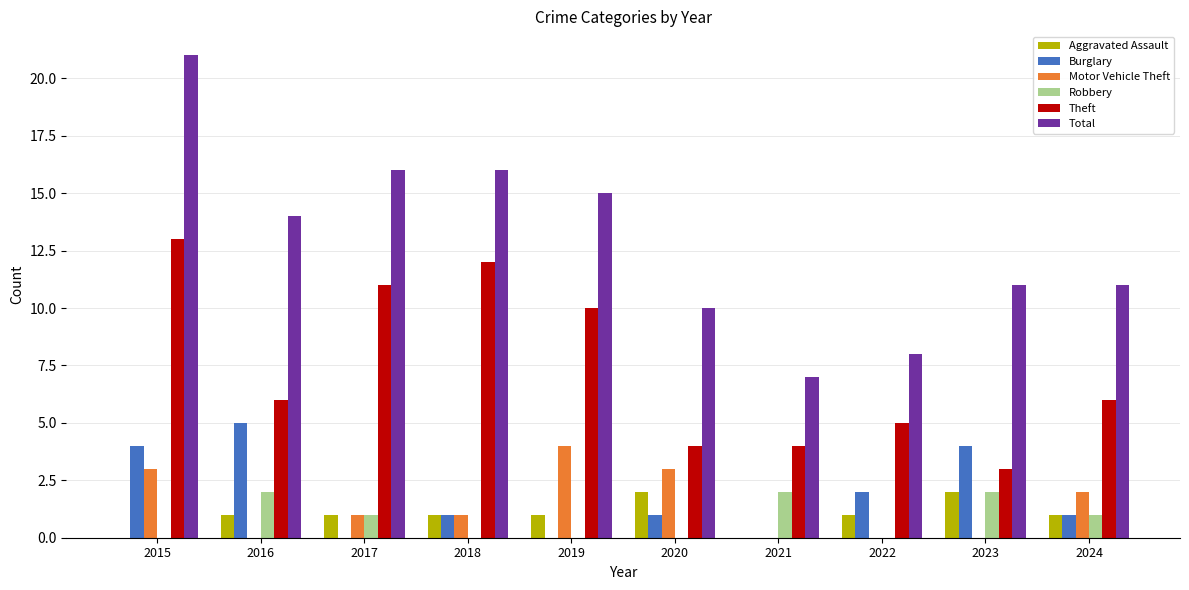

How many groups of bars are there?

10